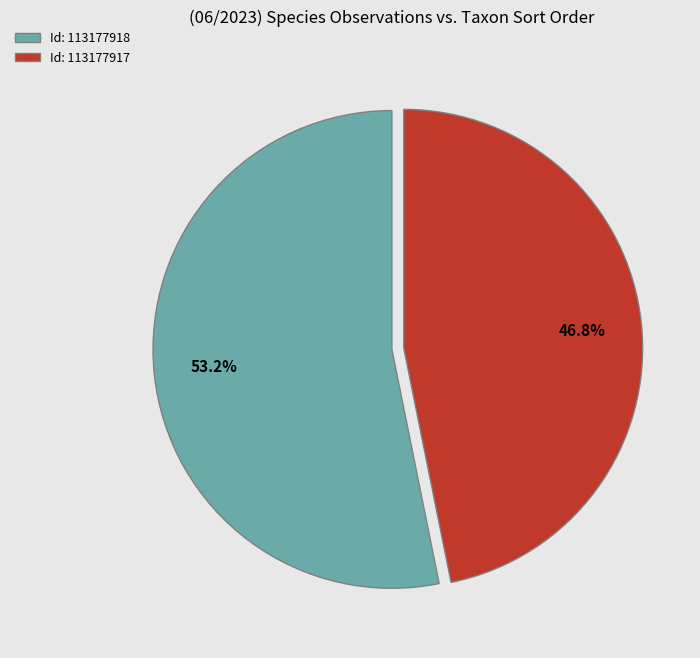

To the nearest percent, what is the difference between the largest and smallest slice percentages?

6%